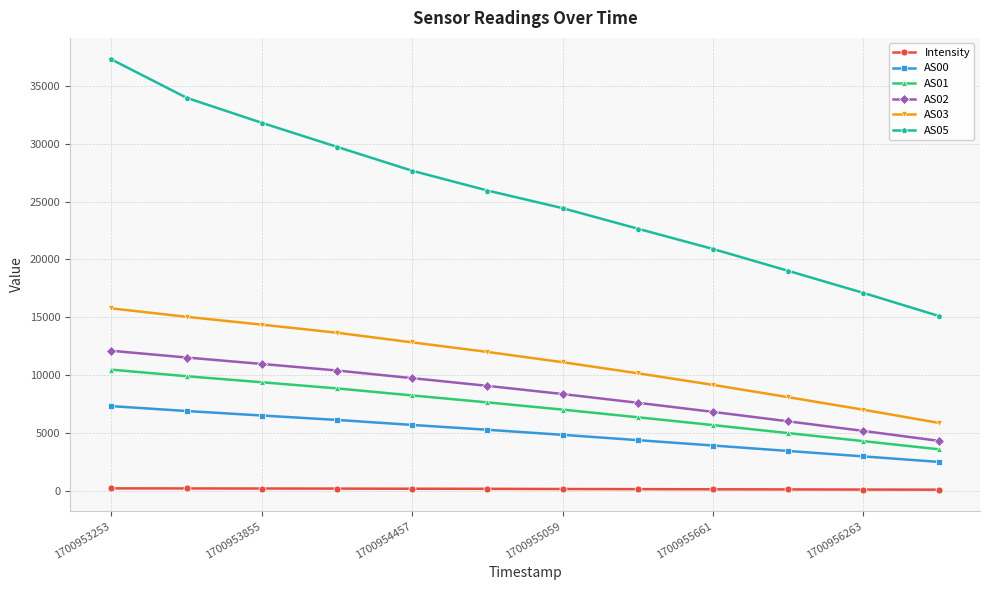

Which series has the largest range (max minus min)?

AS05